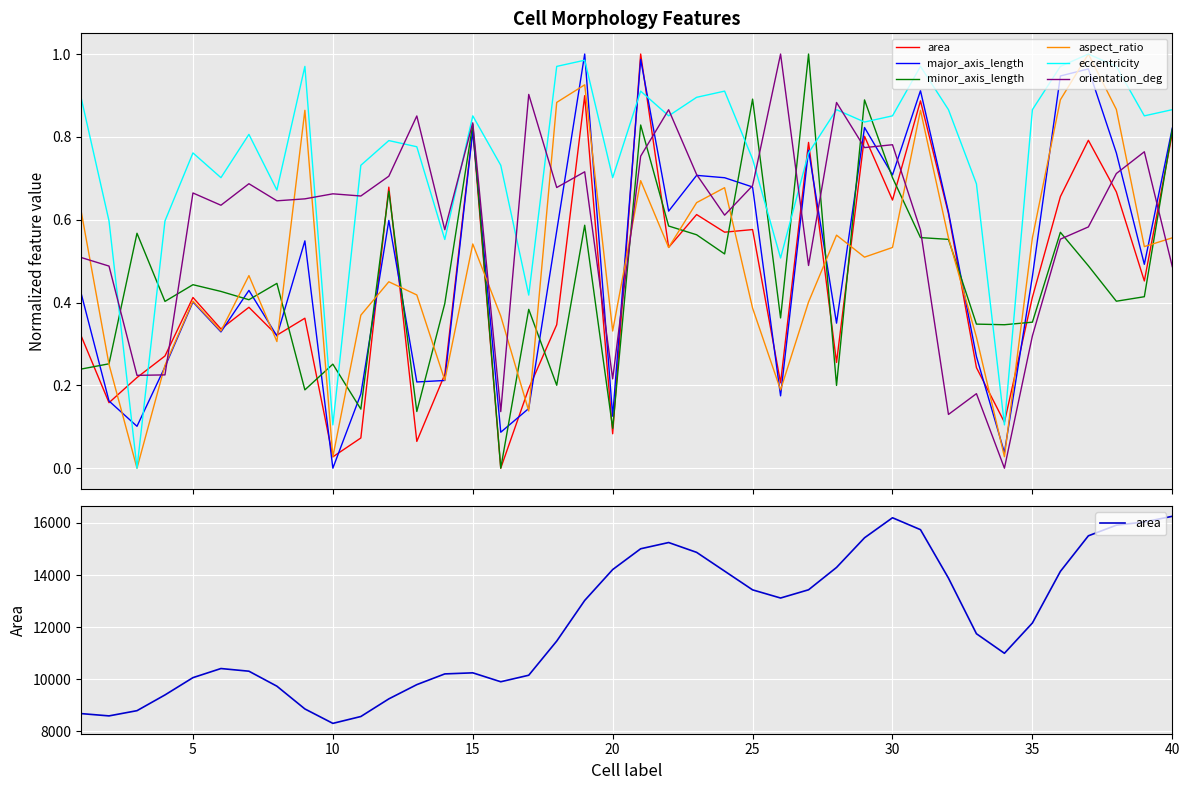

True or false: orientation_deg has more than 2 points higher than both neighbors.

True